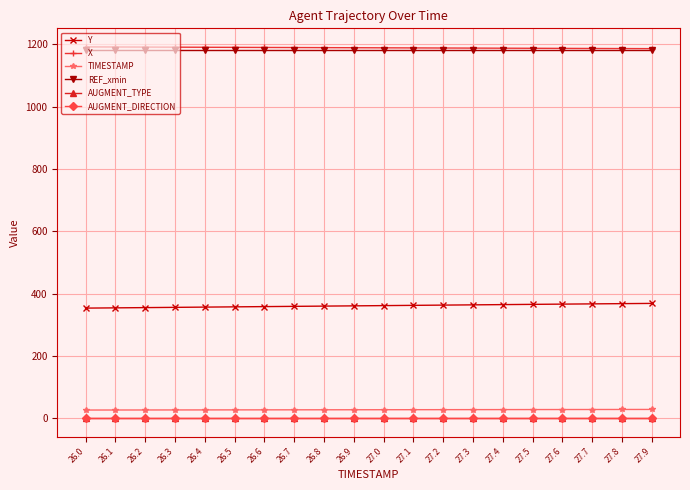

At how many categories does at least one series exceed 170?

20